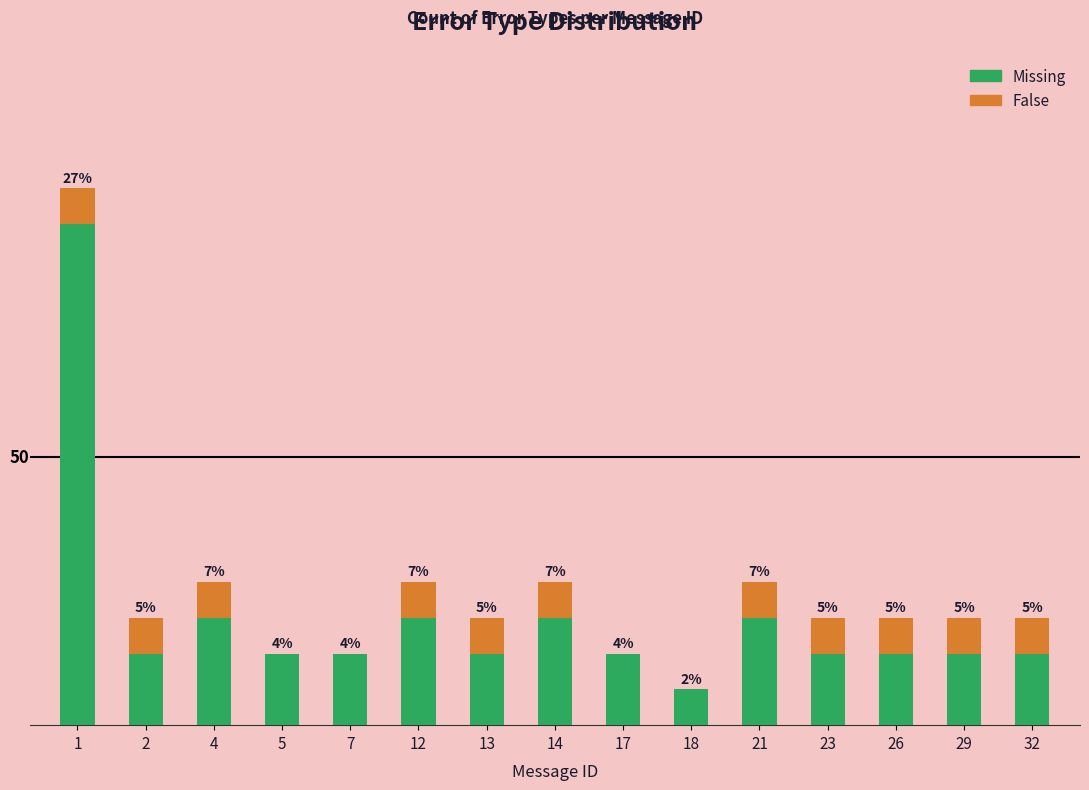

Which has a higher value, 29 or 4?

4